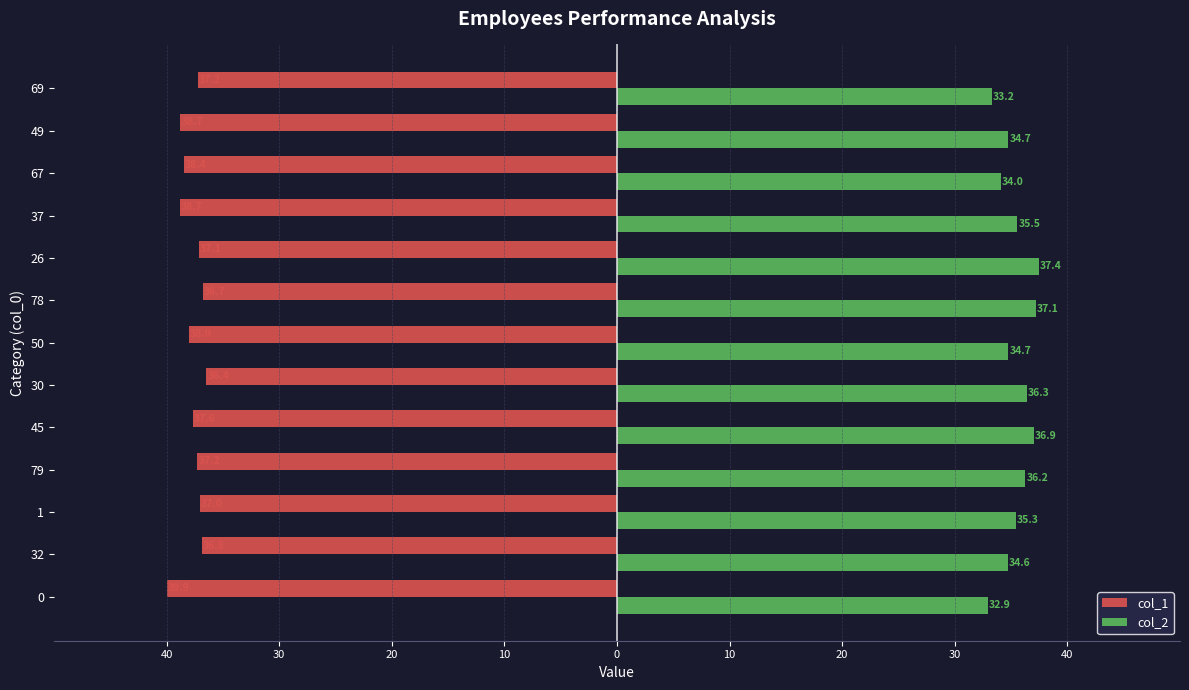

What is the value of the col_1 bar at the 2nd from the left?

-36.8